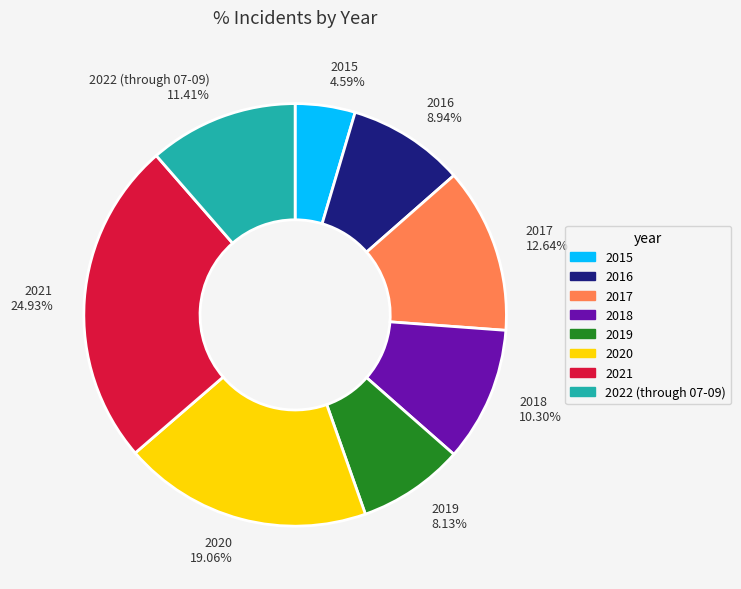

To the nearest percent, what is the difference between the 2016 and 2021 slice percentages?

16%